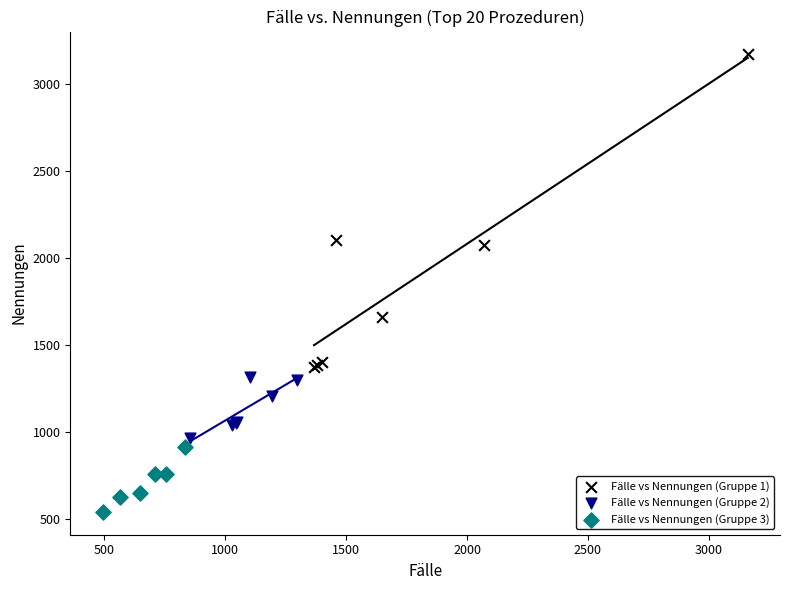

Which series contains the lowest Y value?

Fälle vs Nennungen (Gruppe 3)